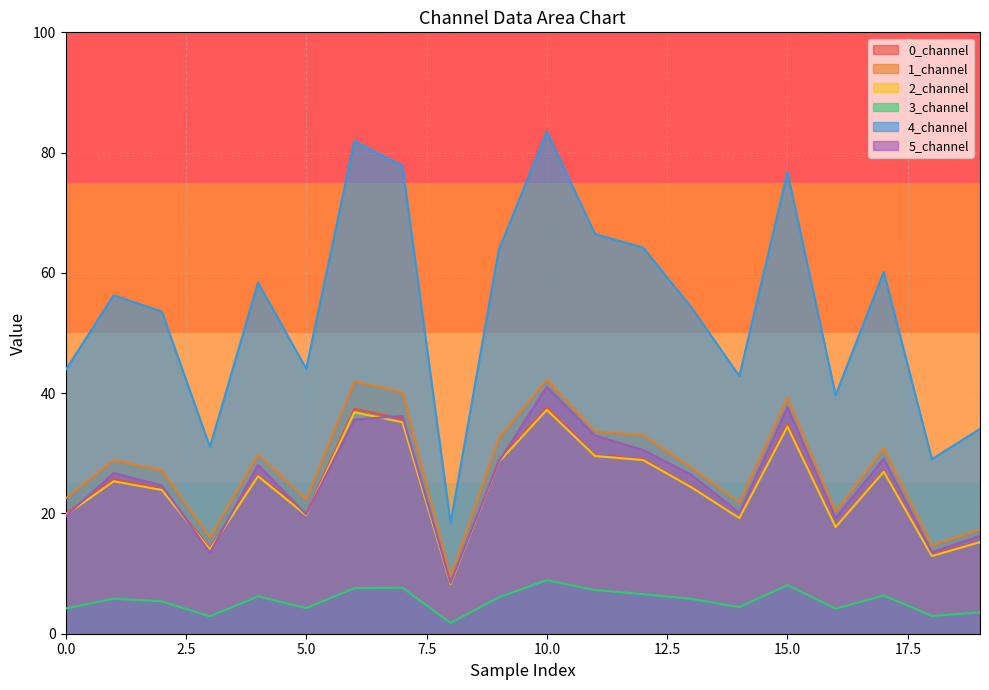

At how many categories does at least one series exceed 53?

12